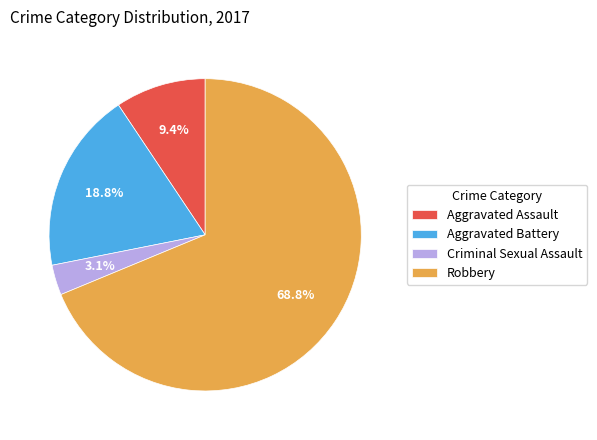

Which slice is the largest?

Robbery